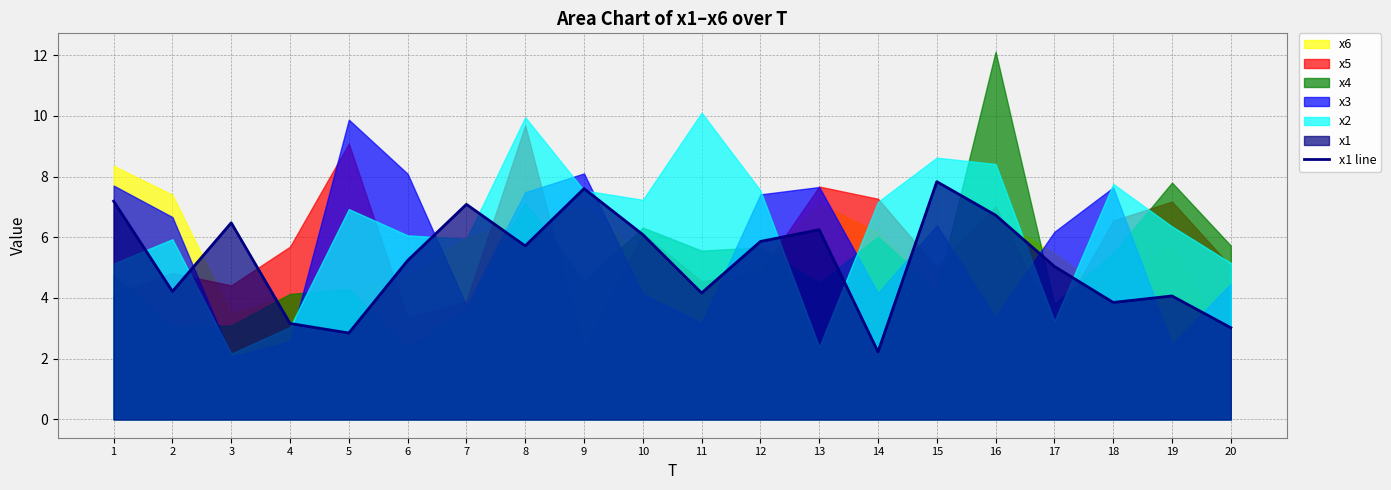

Rank the categories by value from lowest to highest.

14, 5, 20, 4, 18, 19, 11, 2, 17, 6, 8, 12, 10, 13, 3, 16, 7, 1, 9, 15